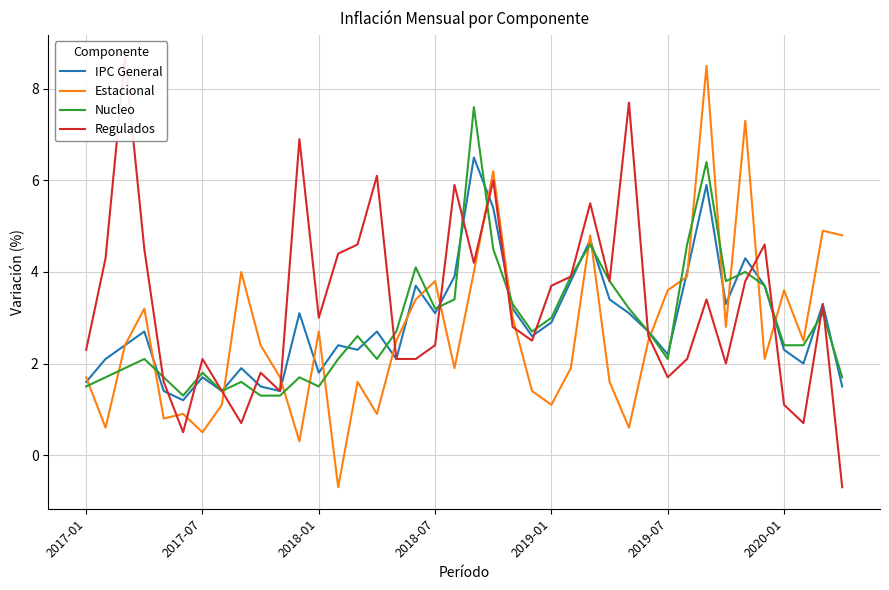

What is the maximum value for Nucleo?

7.6